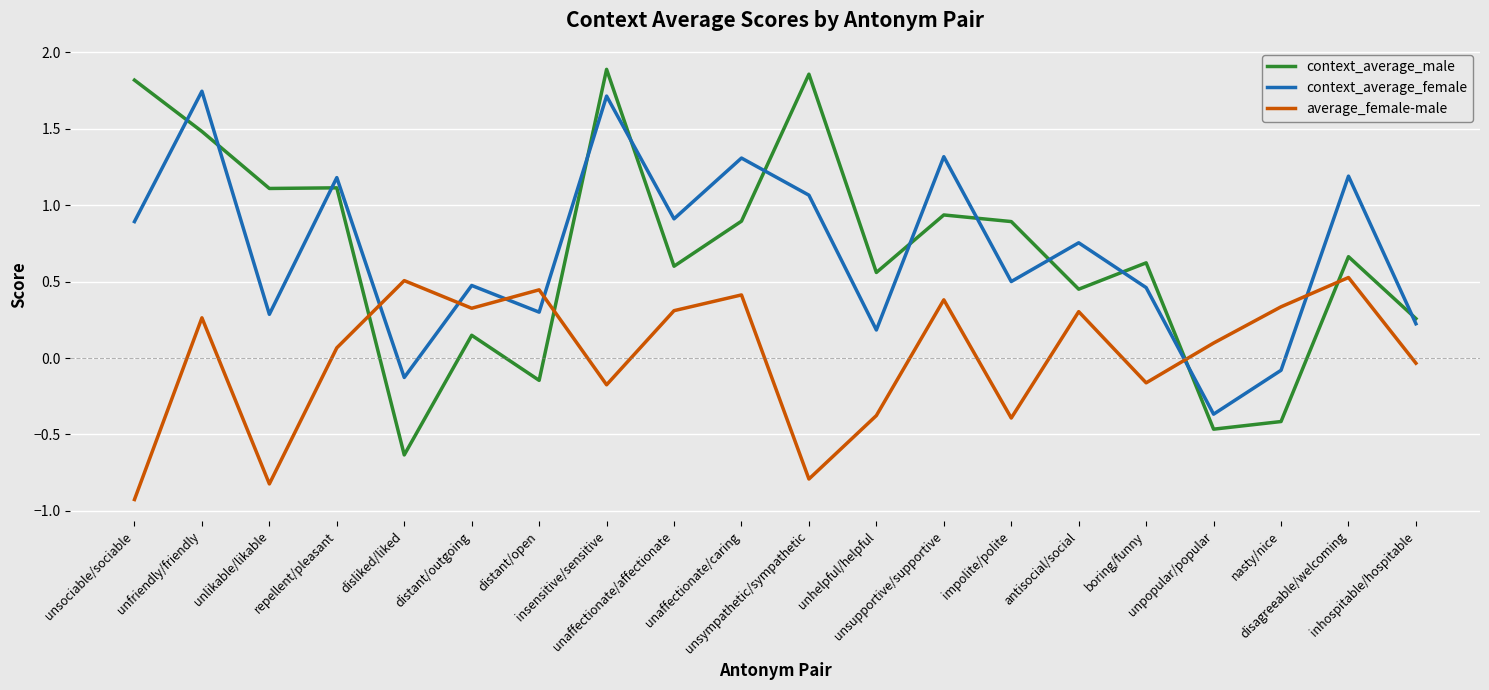

How many intersections are there between context_average_female and average_female-male?

6